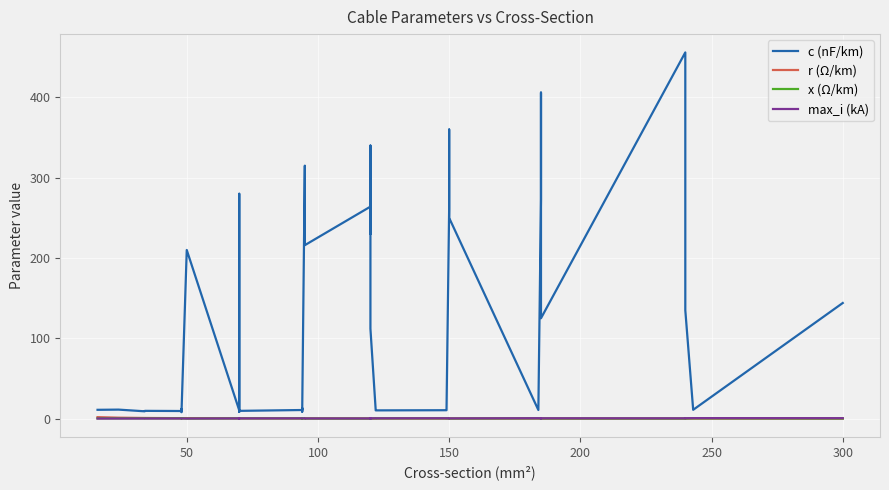

What are all the series names shown in the legend?

c (nF/km), r (Ω/km), x (Ω/km), max_i (kA)